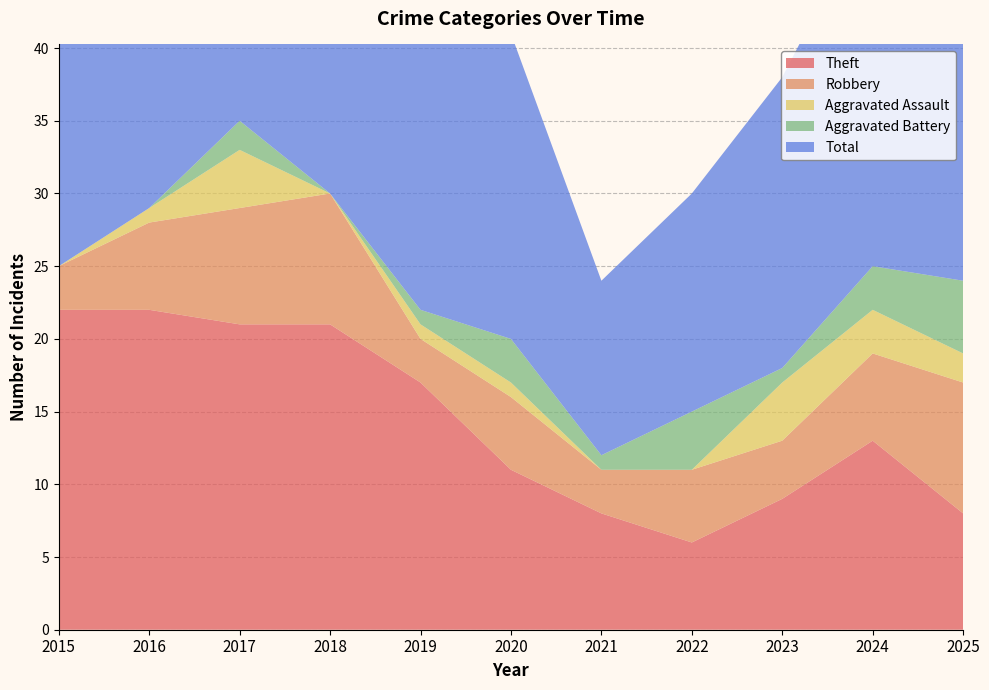

Reading left to right, extract all data points from this chart.

Theft: 2015=22	2016=22	2017=21	2018=21	2019=17	2020=11	2021=8	2022=6	2023=9	2024=13	2025=8
Robbery: 2015=3	2016=6	2017=8	2018=9	2019=3	2020=5	2021=3	2022=5	2023=4	2024=6	2025=9
Aggravated Assault: 2015=0	2016=1	2017=4	2018=0	2019=1	2020=1	2021=0	2022=0	2023=4	2024=3	2025=2
Aggravated Battery: 2015=0	2016=0	2017=2	2018=0	2019=1	2020=3	2021=1	2022=4	2023=1	2024=3	2025=5
Total: 2015=25	2016=29	2017=35	2018=30	2019=22	2020=21	2021=12	2022=15	2023=20	2024=25	2025=24